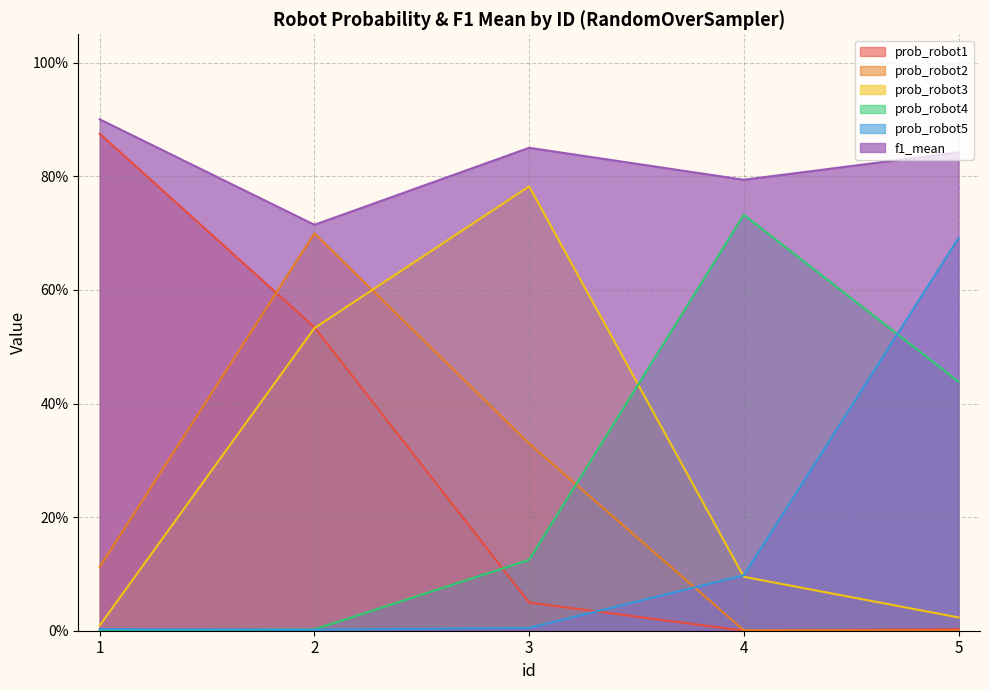

List the labels in order of prob_robot1 value, largest first.

1, 2, 3, 5, 4